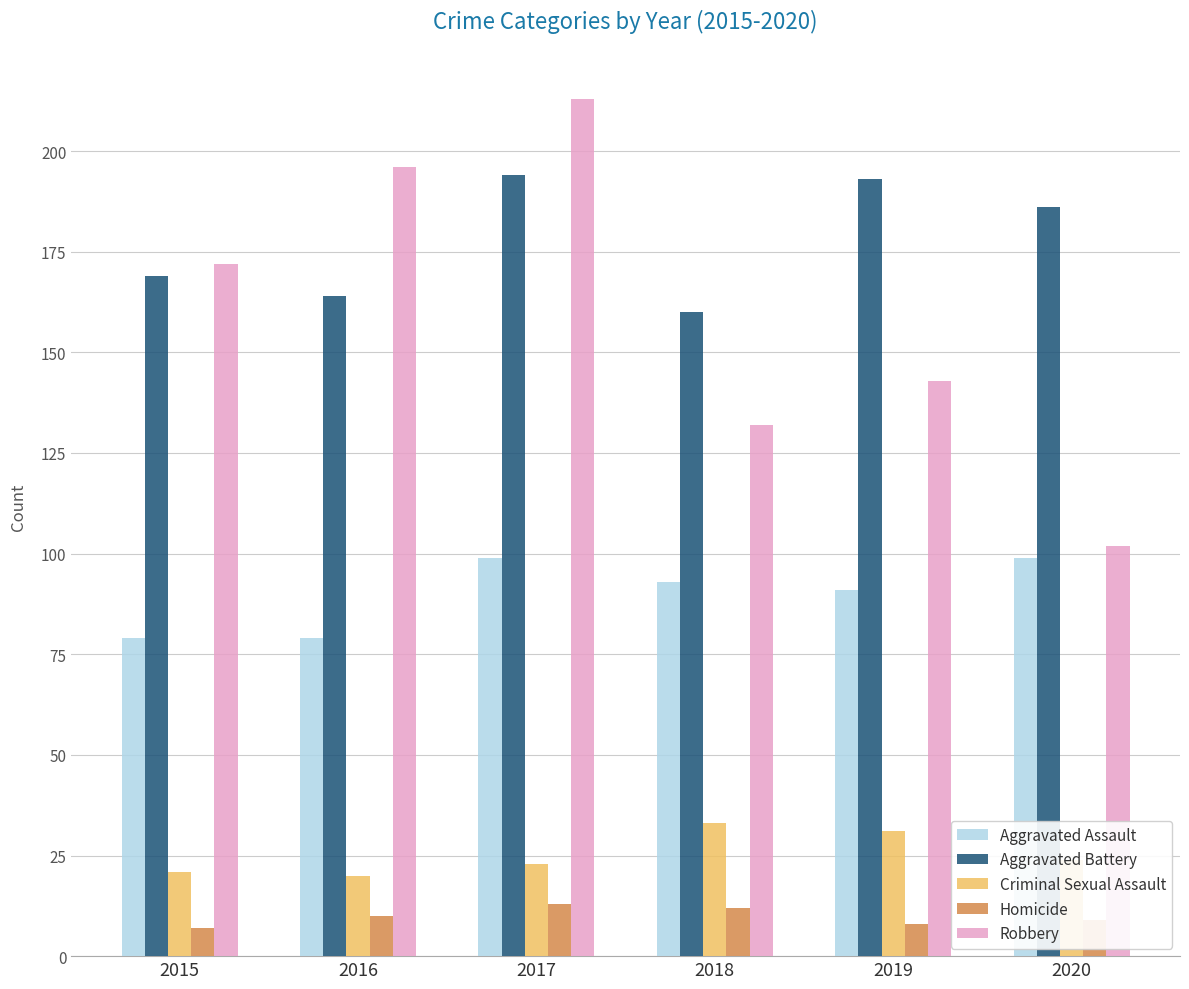

Are the bars grouped side by side (vs. stacked)?

Yes